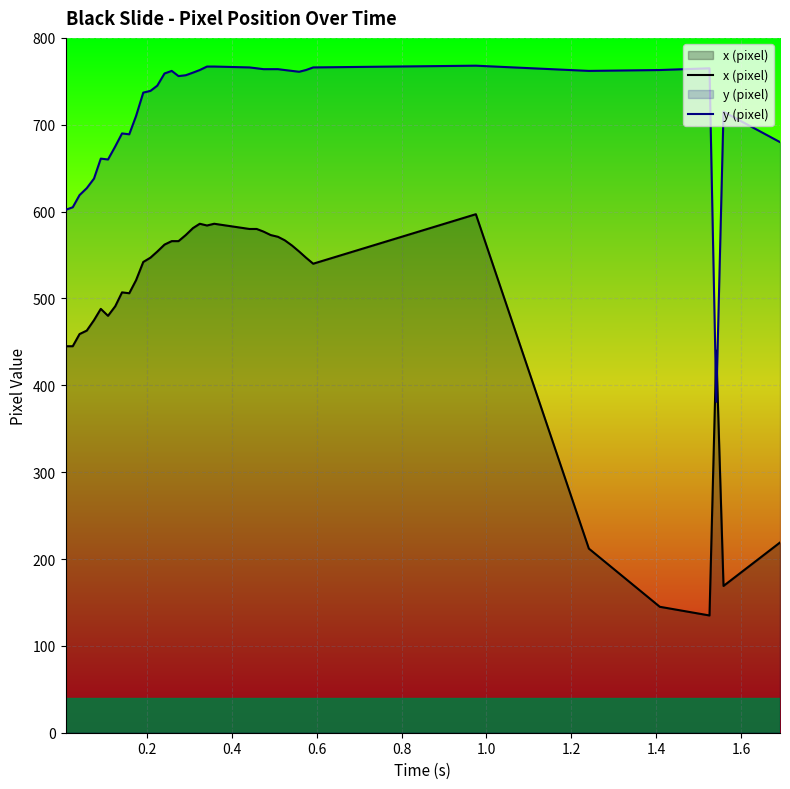

Reading right to left, list all the values displayed in this chart.

x (pixel): 219	169	440	135	145	212	597	540	547	554	561	567	571	573	577	580	580	586	584	586	581	573	566	566	562	554	547	542	521	506	507	491	480	488	475	463	459	445	445
y (pixel): 680	715	381	765	763	762	768	766	763	761	762	763	764	764	764	765	766	767	767	763	760	757	756	762	759	745	739	737	710	689	690	675	660	661	638	627	619	605	602